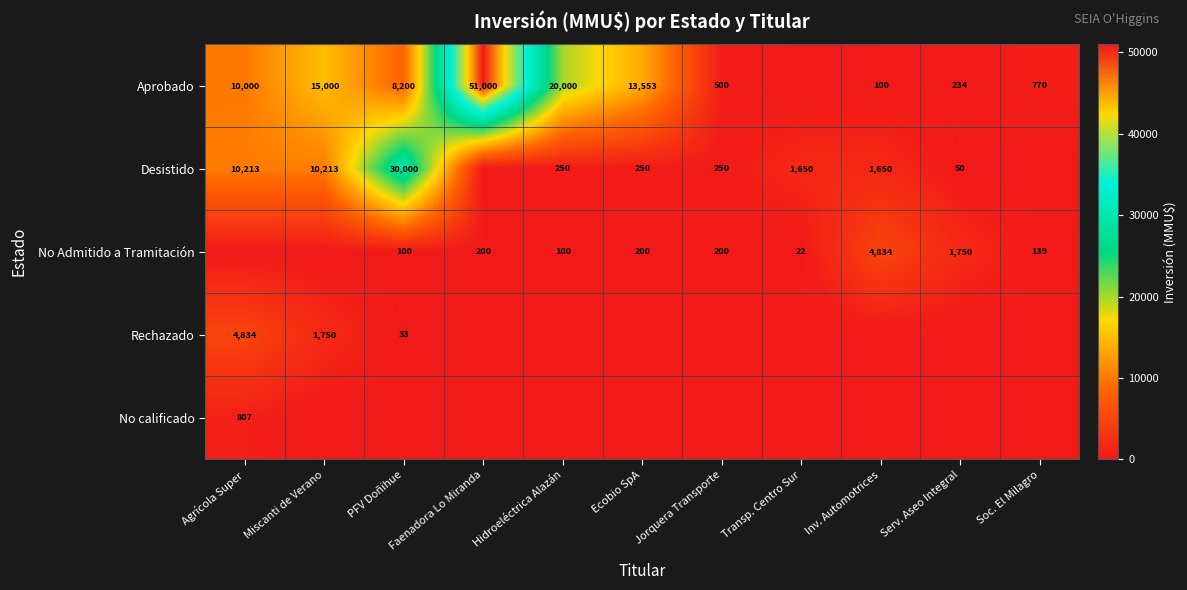

What is the total value across all series at Miscanti de Verano?

26963